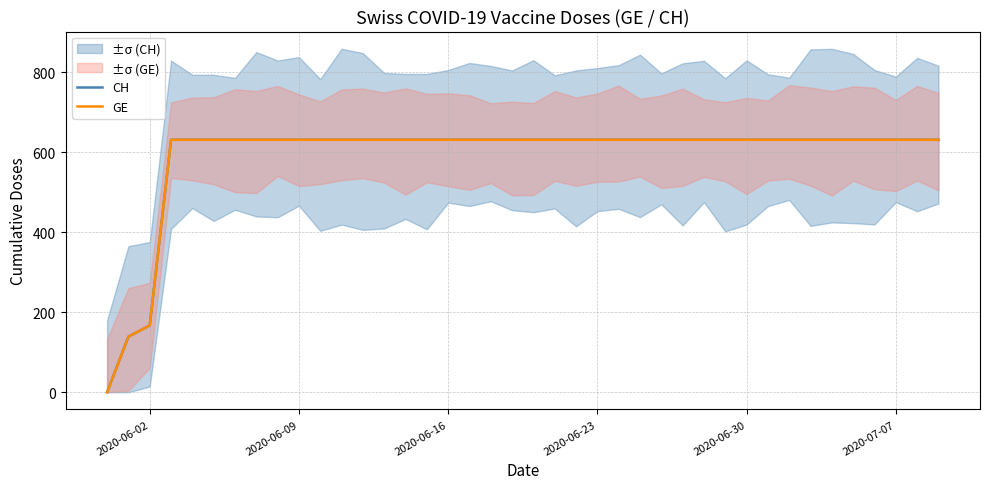

True or false: CH has a value of 402 at 19.

False